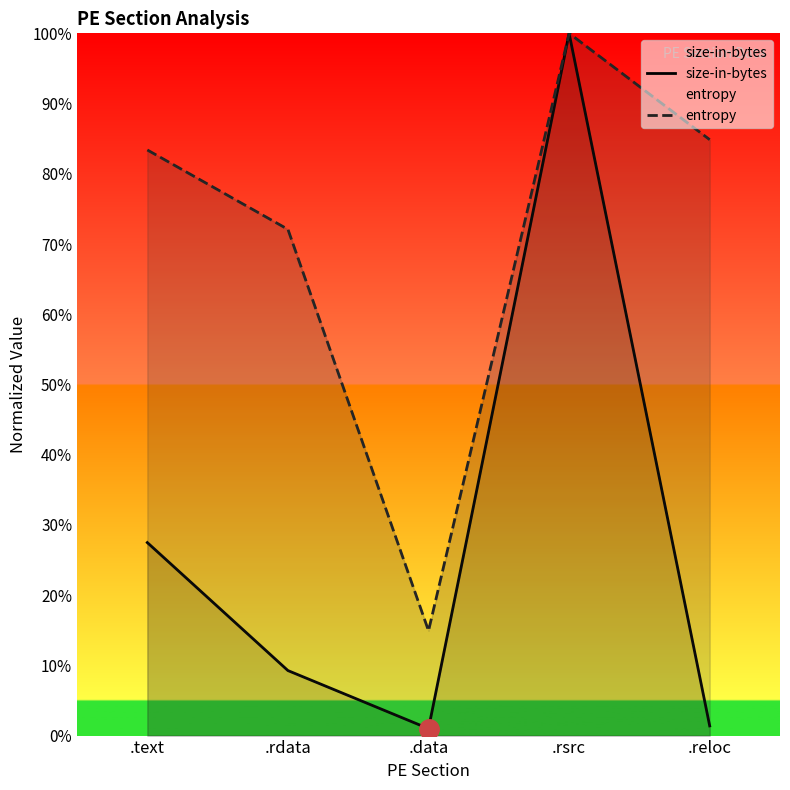

Reading right to left, transcribe all the data shown in this chart.

size-in-bytes: .reloc=1.4	.rsrc=100.0	.data=1.0	.rdata=9.3	.text=27.5
entropy: .reloc=84.9	.rsrc=100.0	.data=14.9	.rdata=72.1	.text=83.4